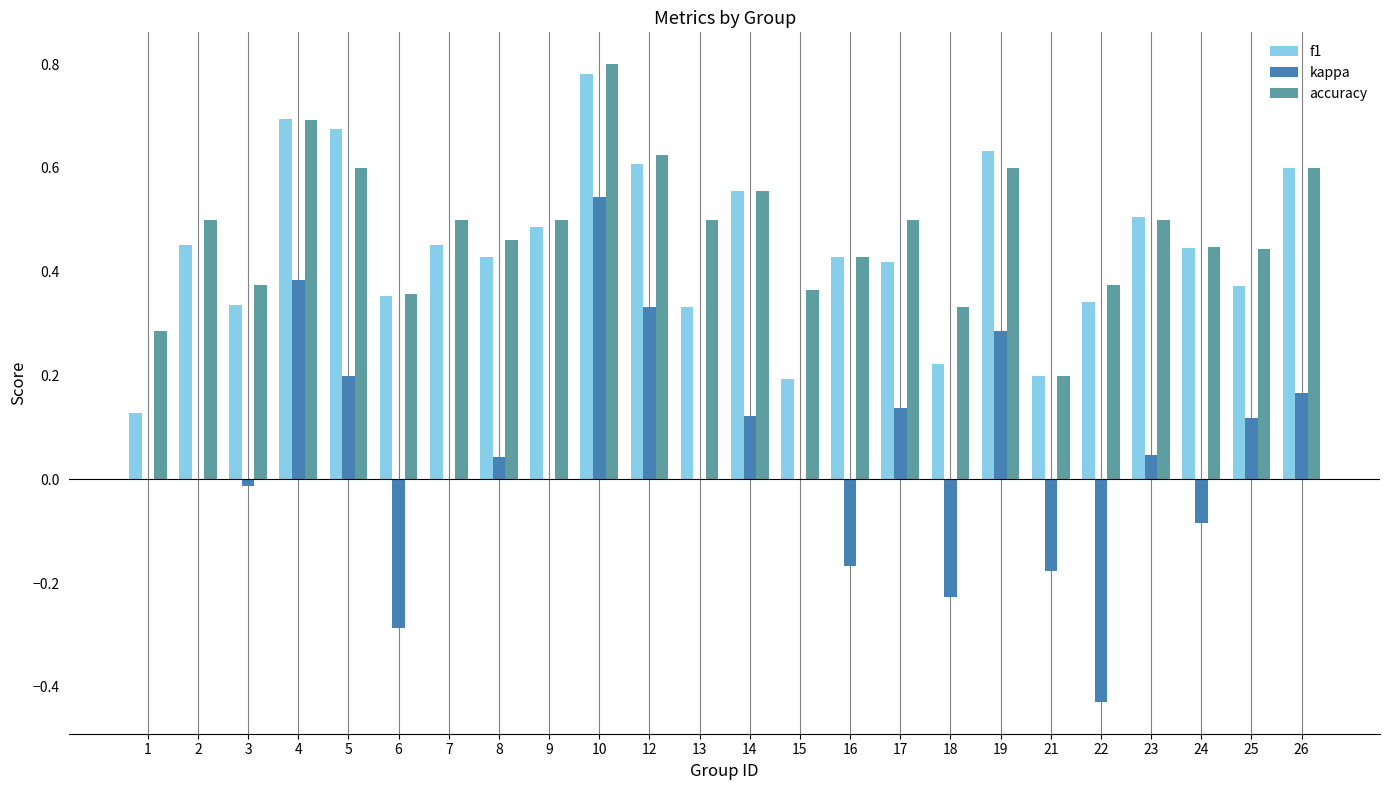

Is the value of accuracy at 2 greater than the value of kappa at 13?

Yes